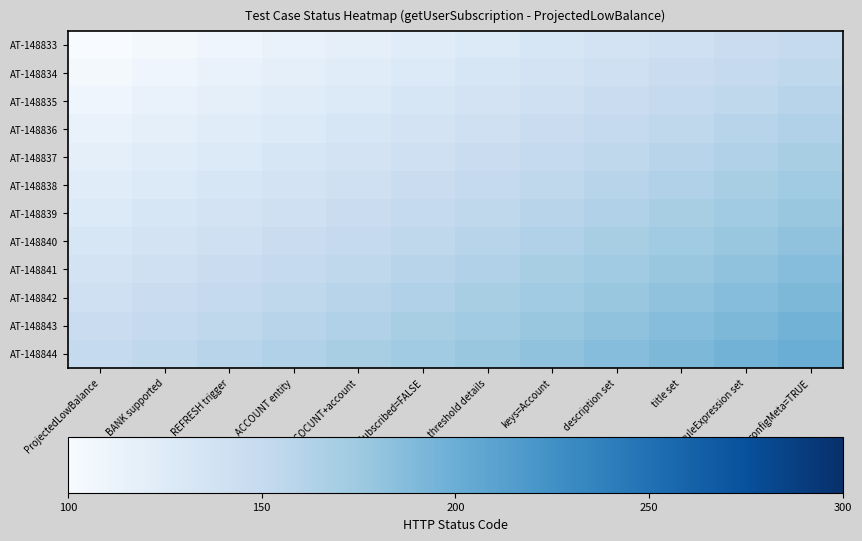

What is the spread (max minus min) of values at ACCOUNT entity?

50.0